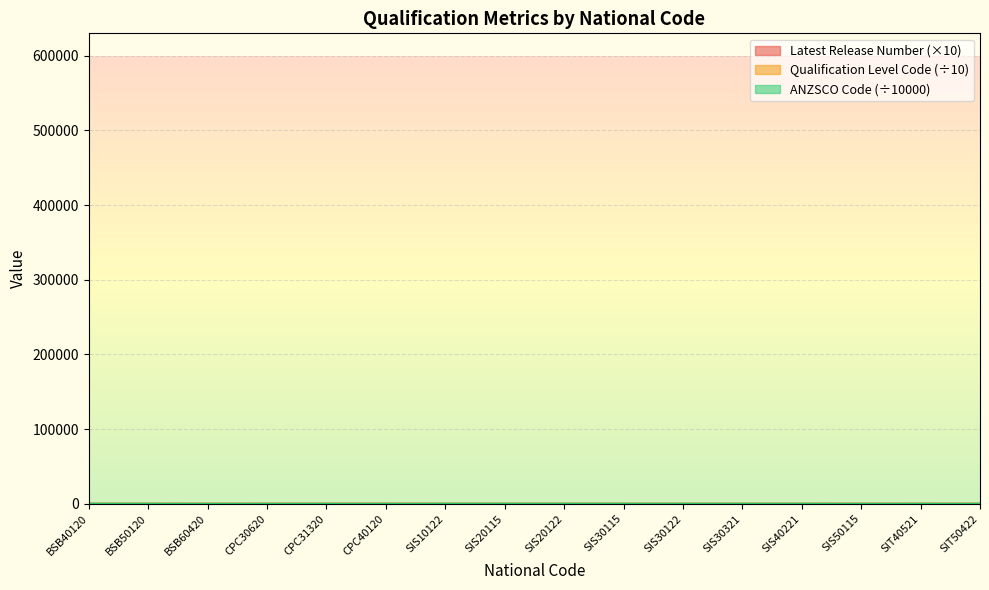

What is the difference between the Latest Release Number values at SIS20115 and CPC30620?

20.0